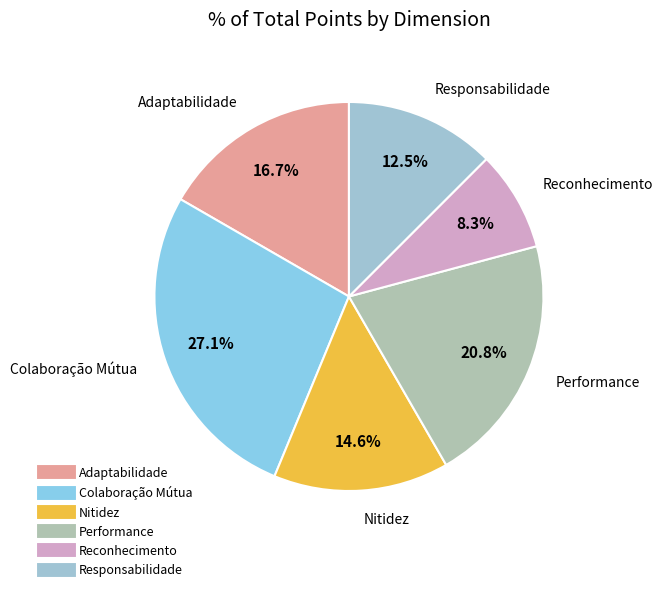

True or false: Performance accounts for 21% of the total.

True